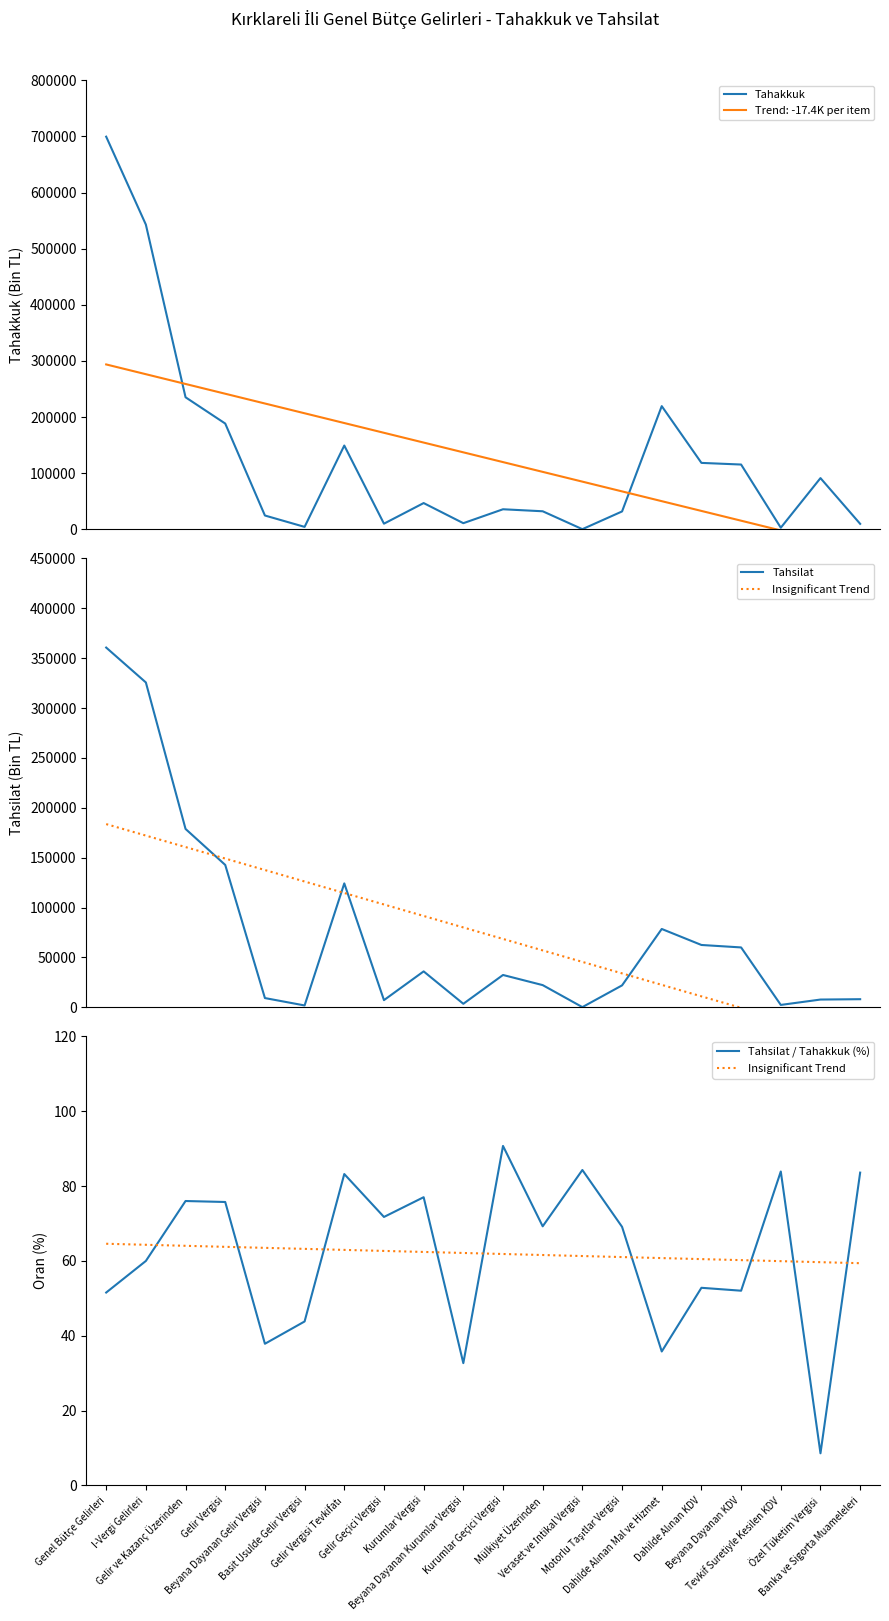

In Tahsilat, how many points are lower than both neighbors (excluding endpoints)?

5